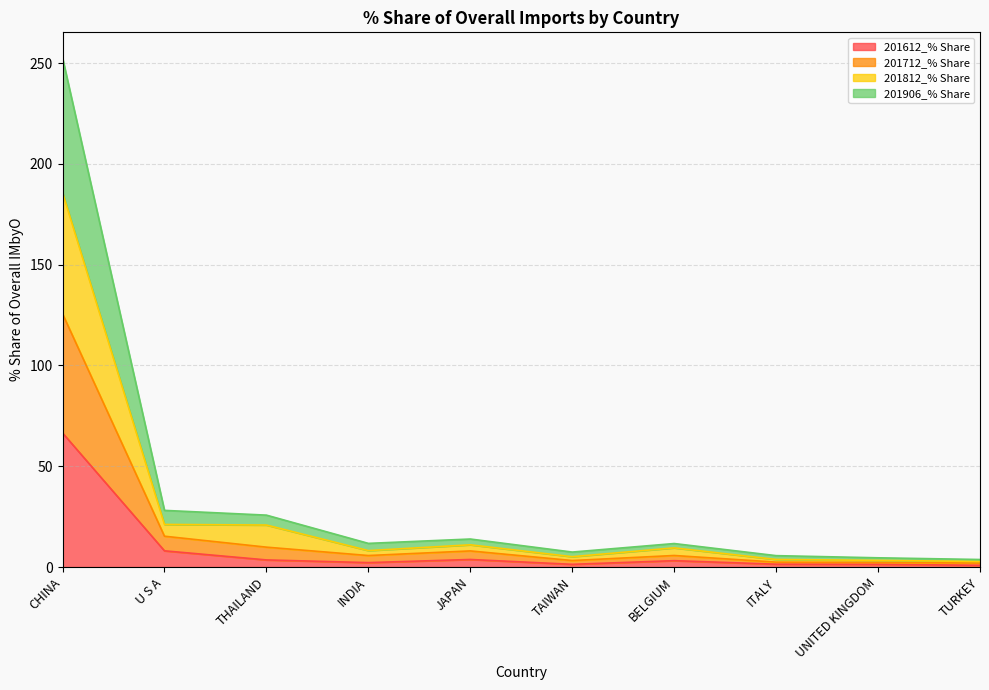

At which category is the sum across all series the highest?

CHINA